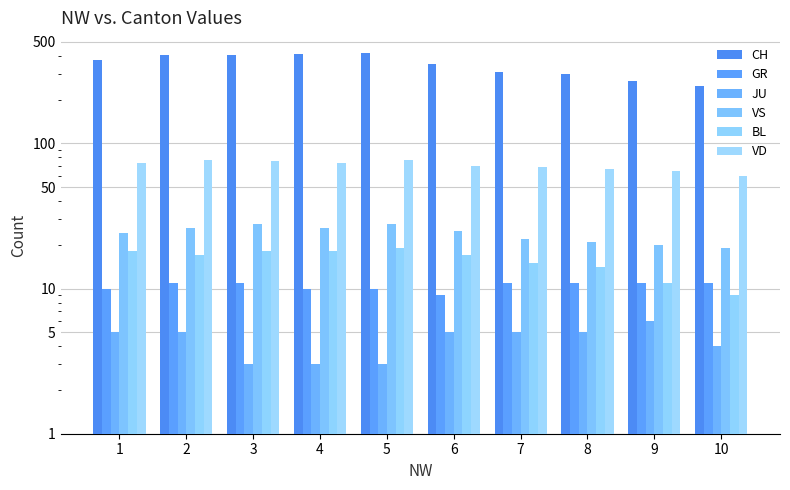

Reading left to right, extract all data points from this chart.

CH: 1=375	2=404	3=408	4=412	5=416	6=352	7=309	8=298	9=270	10=249
GR: 1=10	2=11	3=11	4=10	5=10	6=9	7=11	8=11	9=11	10=11
JU: 1=5	2=5	3=3	4=3	5=3	6=5	7=5	8=5	9=6	10=4
VS: 1=24	2=26	3=28	4=26	5=28	6=25	7=22	8=21	9=20	10=19
BL: 1=18	2=17	3=18	4=18	5=19	6=17	7=15	8=14	9=11	10=9
VD: 1=73	2=77	3=76	4=73	5=77	6=70	7=69	8=67	9=64	10=60